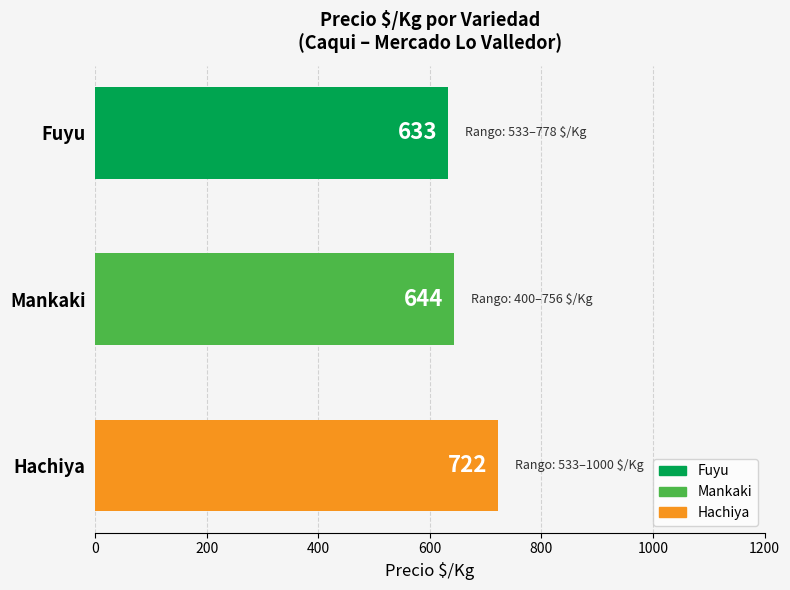

What is the smallest value displayed?

633